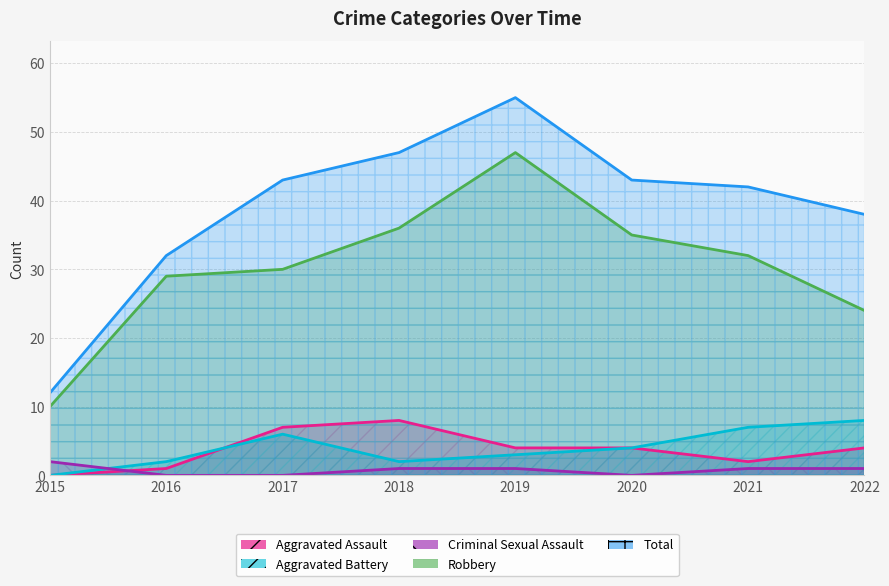

How many data points in Aggravated Assault are less than 4?

3